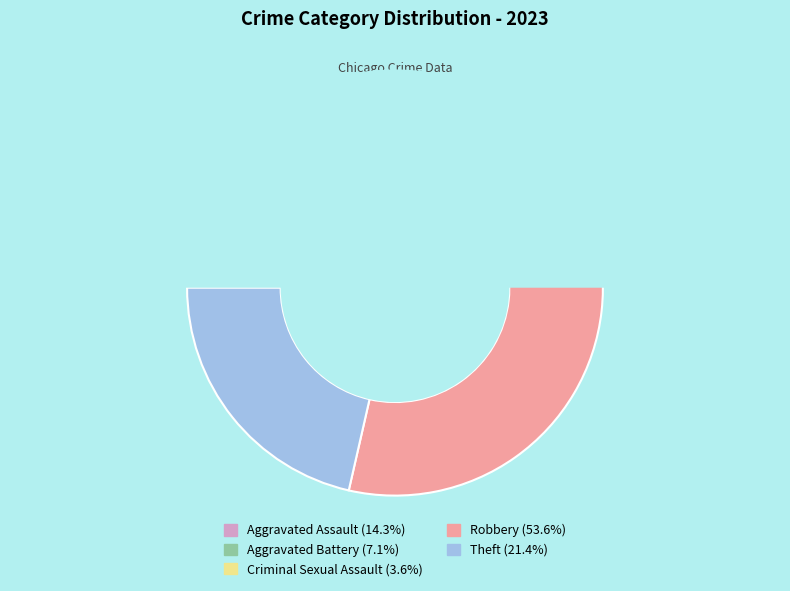

Rank the categories by value from lowest to highest.

Criminal Sexual Assault, Aggravated Battery, Aggravated Assault, Theft, Robbery